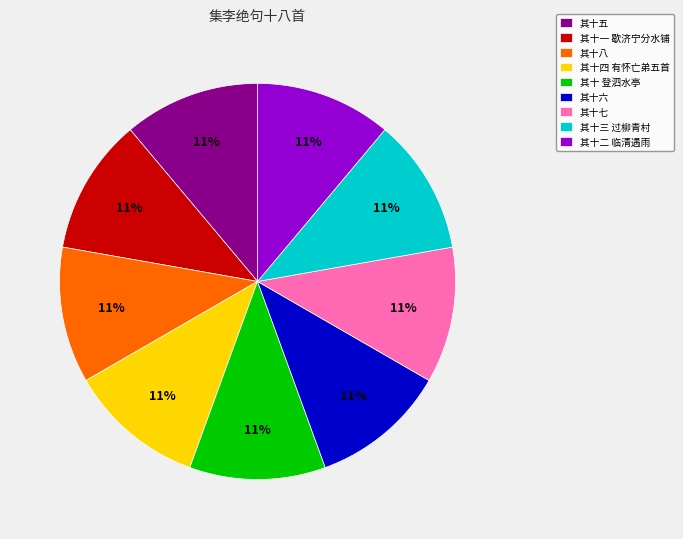

Does any single category account for the majority?

No